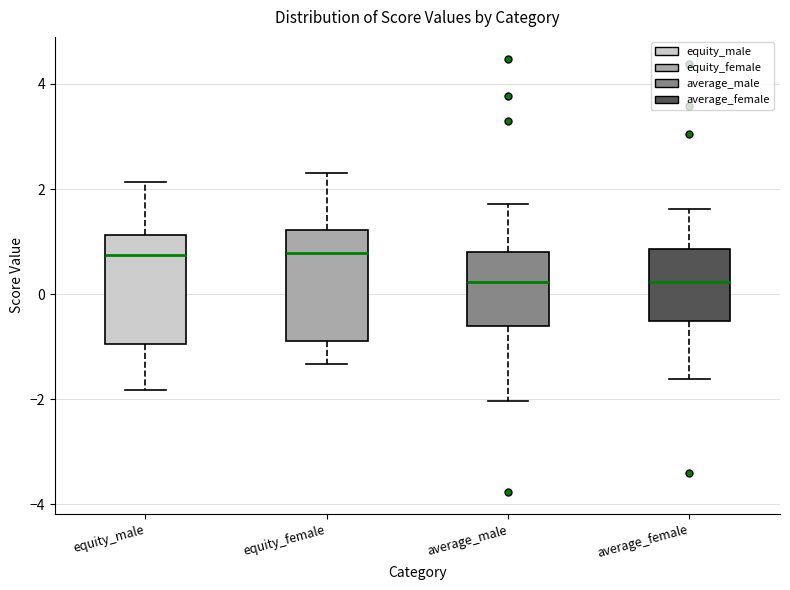

Reading left to right, read every box against the y-axis: the position of its median line, the range the box covers, and the ends of its whiskers. The values are not printed on the chart, so give them approximately, as read against the axis.

equity_male: median 0.8, box -1.0 to 1.2, whiskers -1.8 to 2.2
equity_female: median 0.8, box -0.8 to 1.2, whiskers -1.4 to 2.4
average_male: median 0.2, box -0.6 to 0.8, whiskers -2.0 to 1.8
average_female: median 0.2, box -0.6 to 0.8, whiskers -1.6 to 1.6